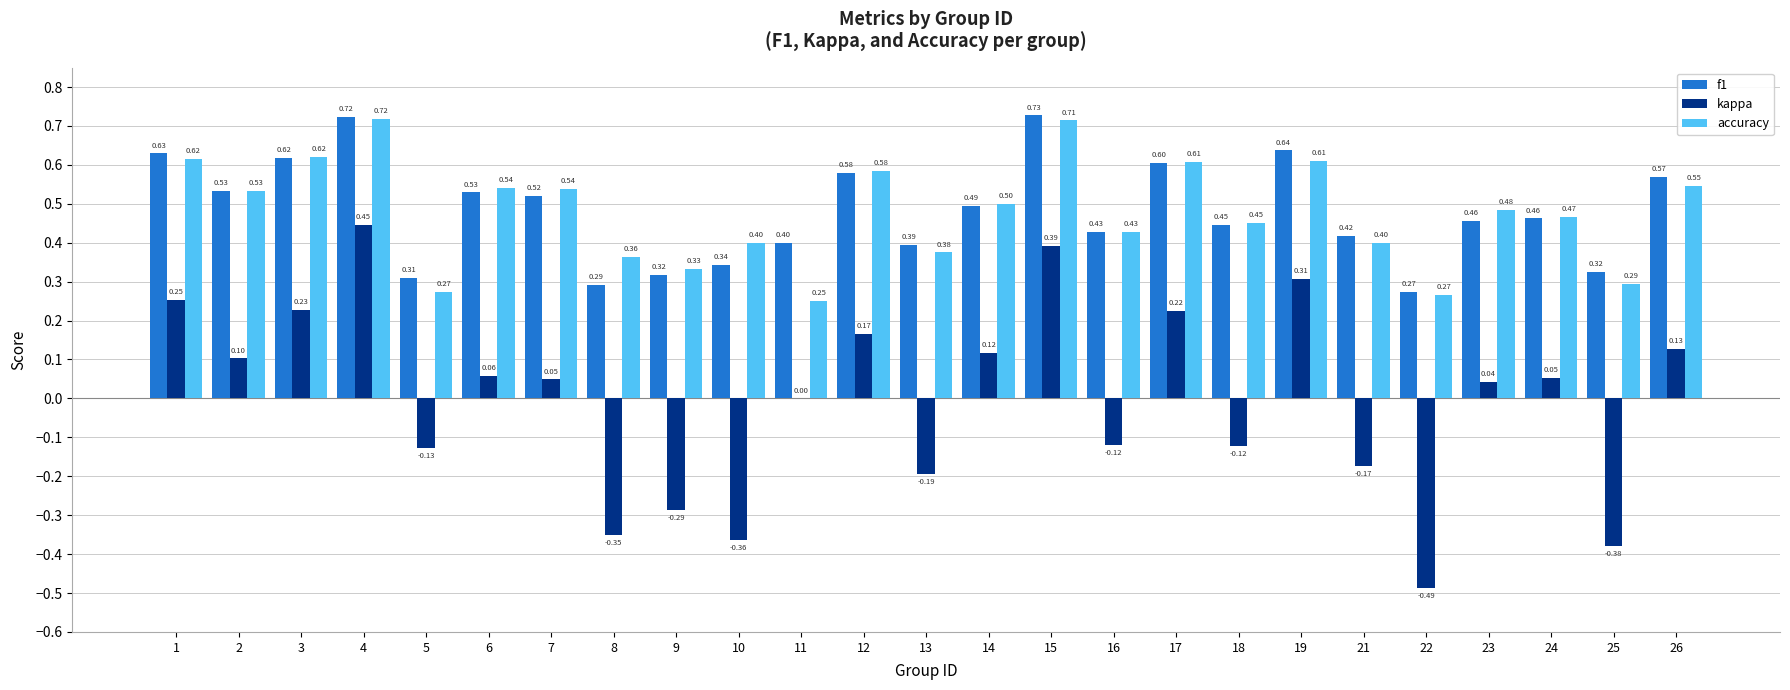

What is the difference between the kappa values at 21 and 15?

0.6